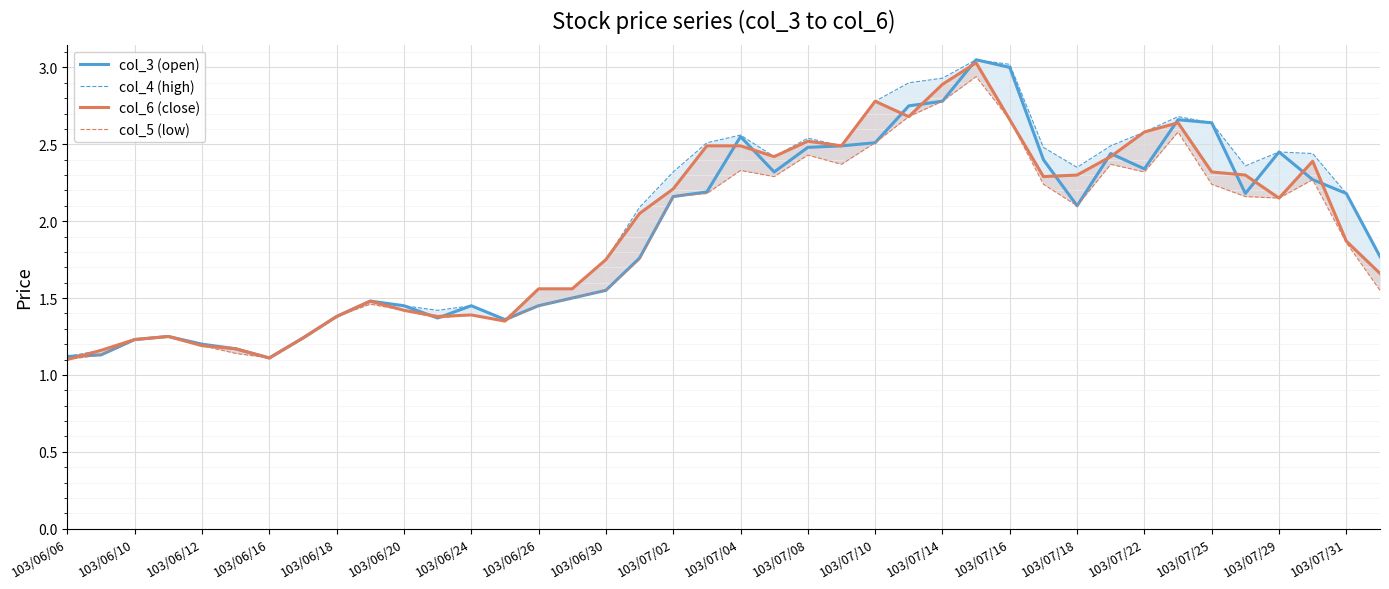

What is the average value of the col_5 (low) series?

1.9